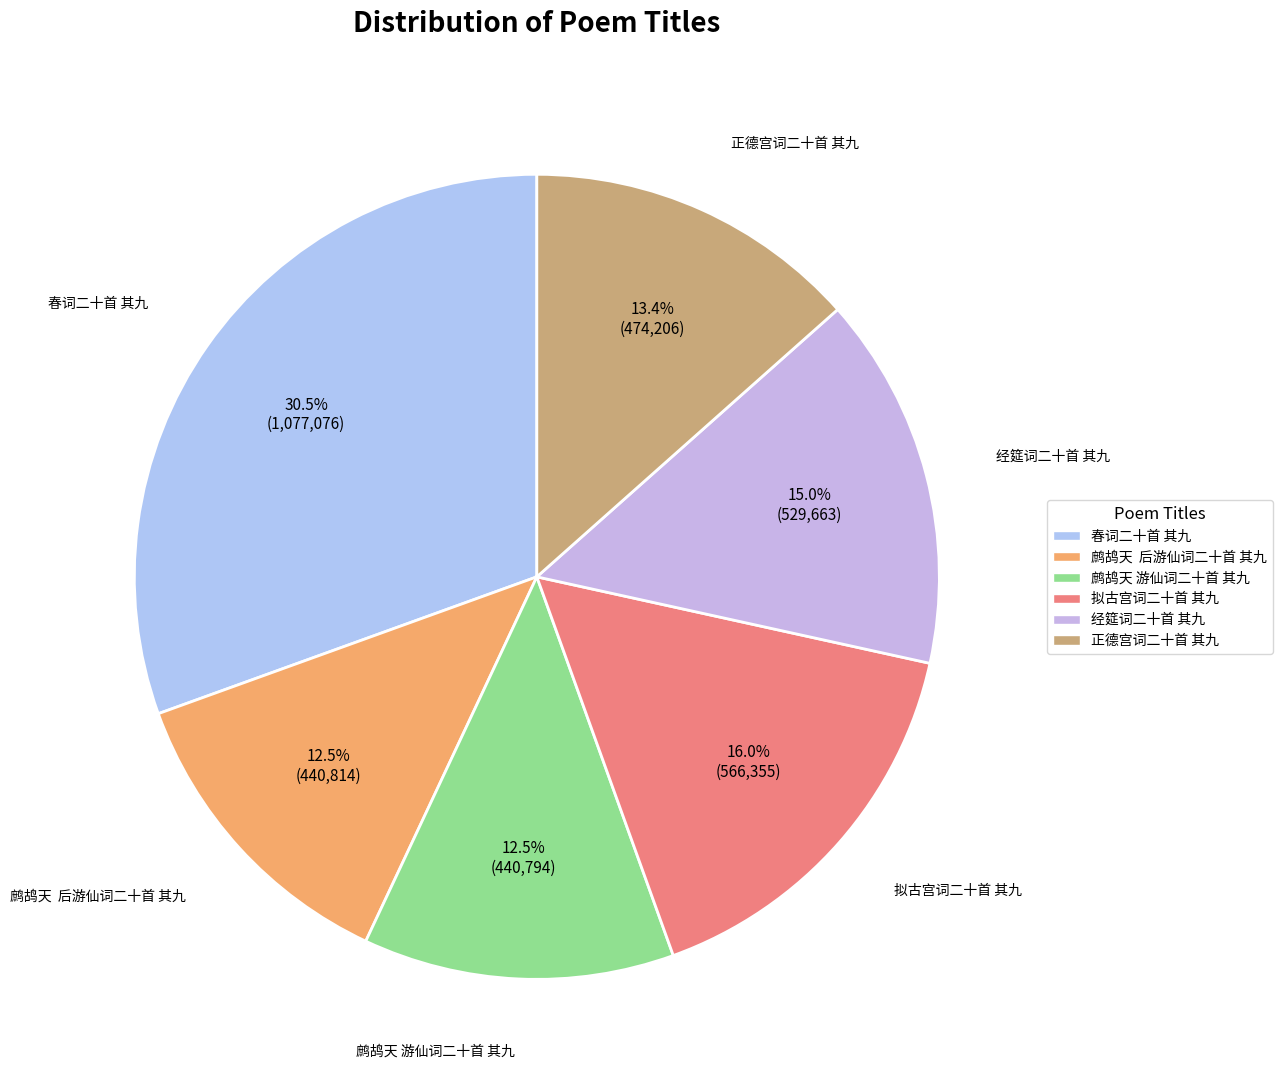

What is the largest slice in the pie chart?

春词二十首 其九